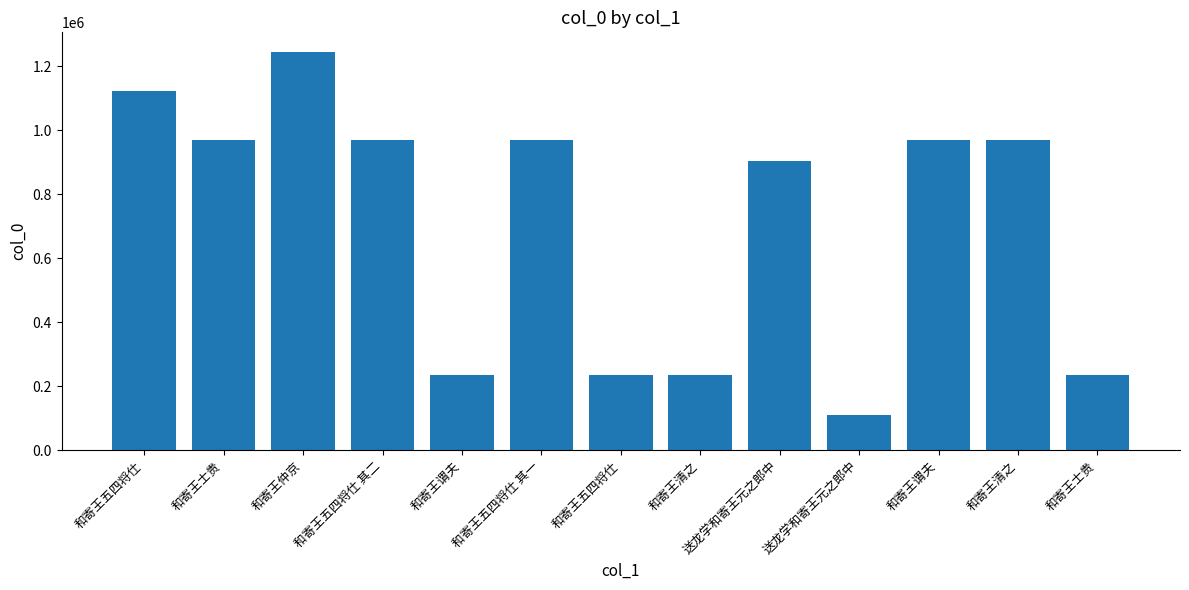

Rank the categories by value from lowest to highest.

送龙学和寄王元之郎中, 和寄王士贵, 和寄王谓夫, 和寄王清之, 和寄王五四将仕, 送龙学和寄王元之郎中, 和寄王五四将仕 其一, 和寄王五四将仕 其二, 和寄王士贵, 和寄王清之, 和寄王谓夫, 和寄王五四将仕, 和寄王仲京